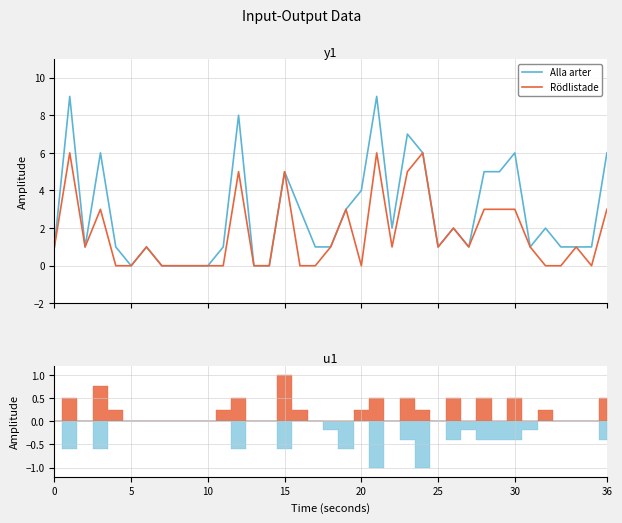

True or false: Alla arter has more than 1 points higher than both neighbors.

True